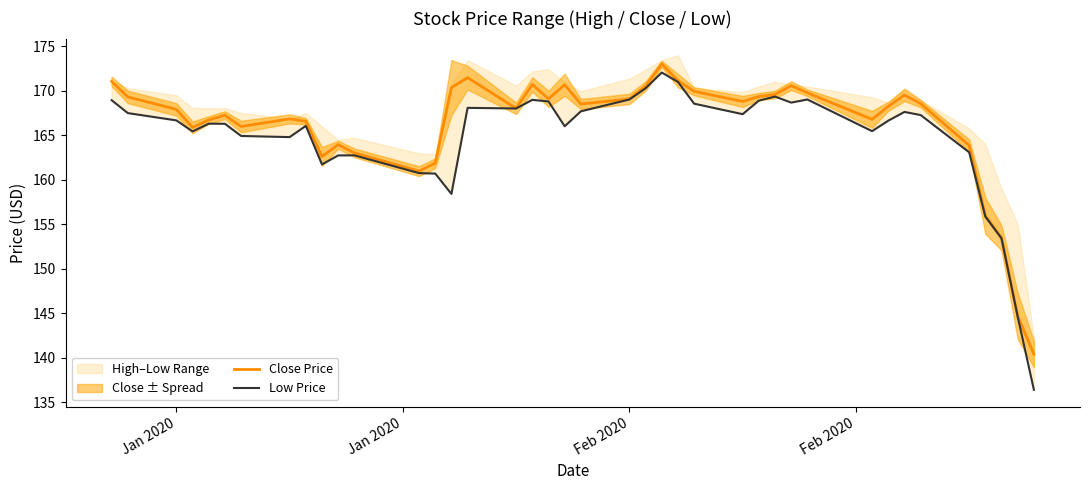

The Close Price series shows 250.5 at 28. True or false?

False